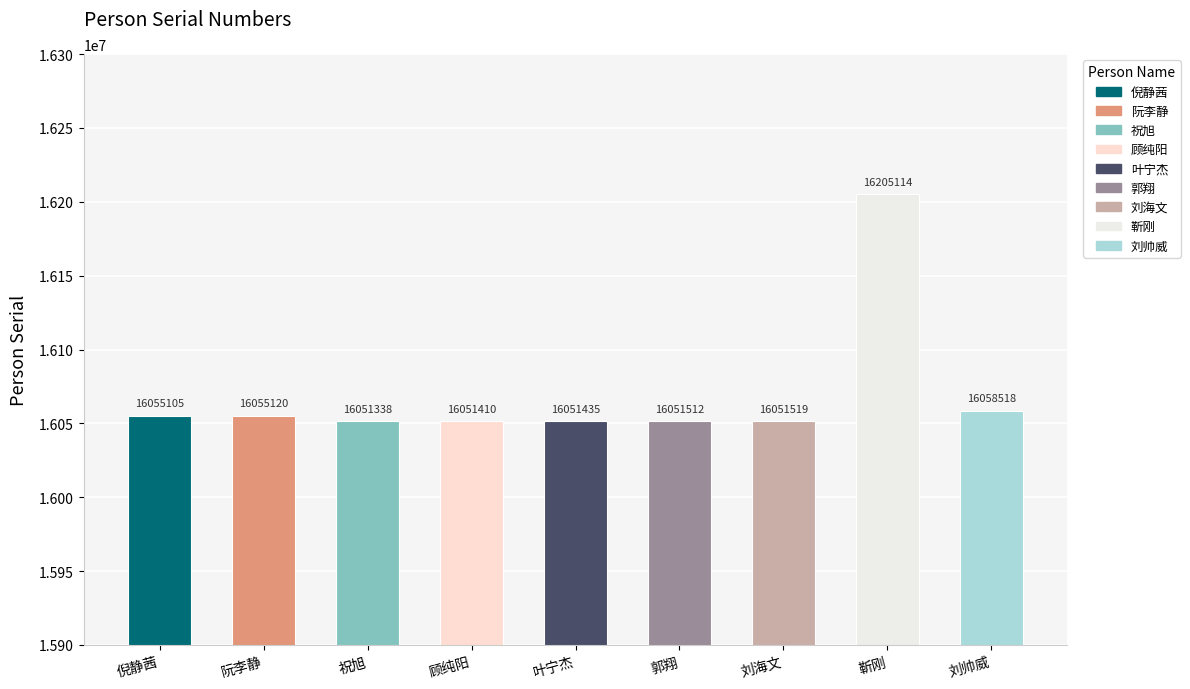

Does the chart contain any negative values?

No